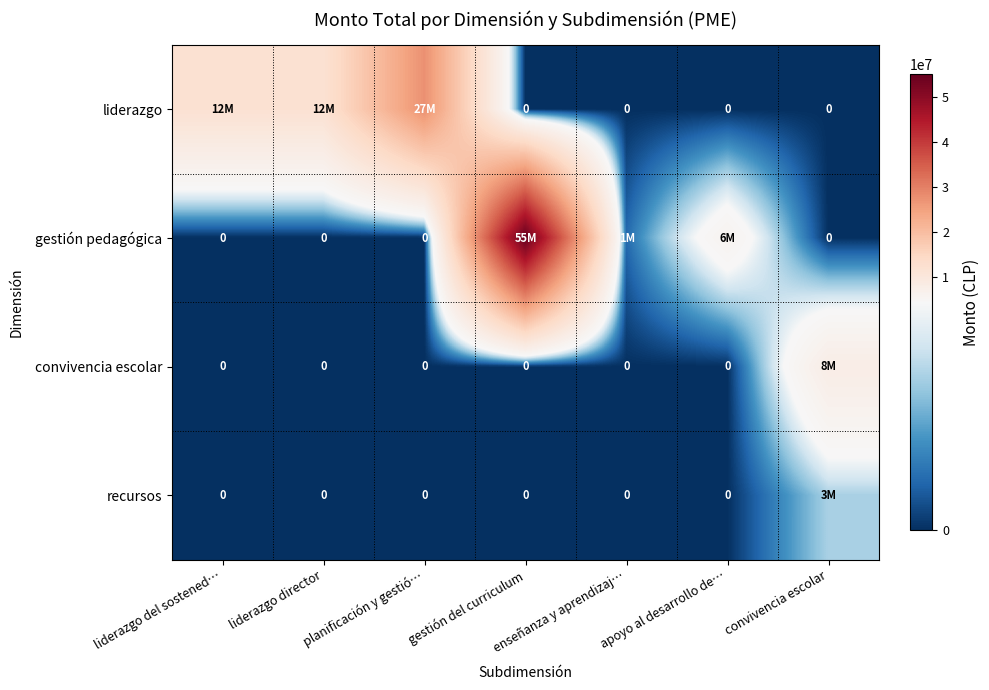

At which label does liderazgo reach its minimum?

gestión del curriculum